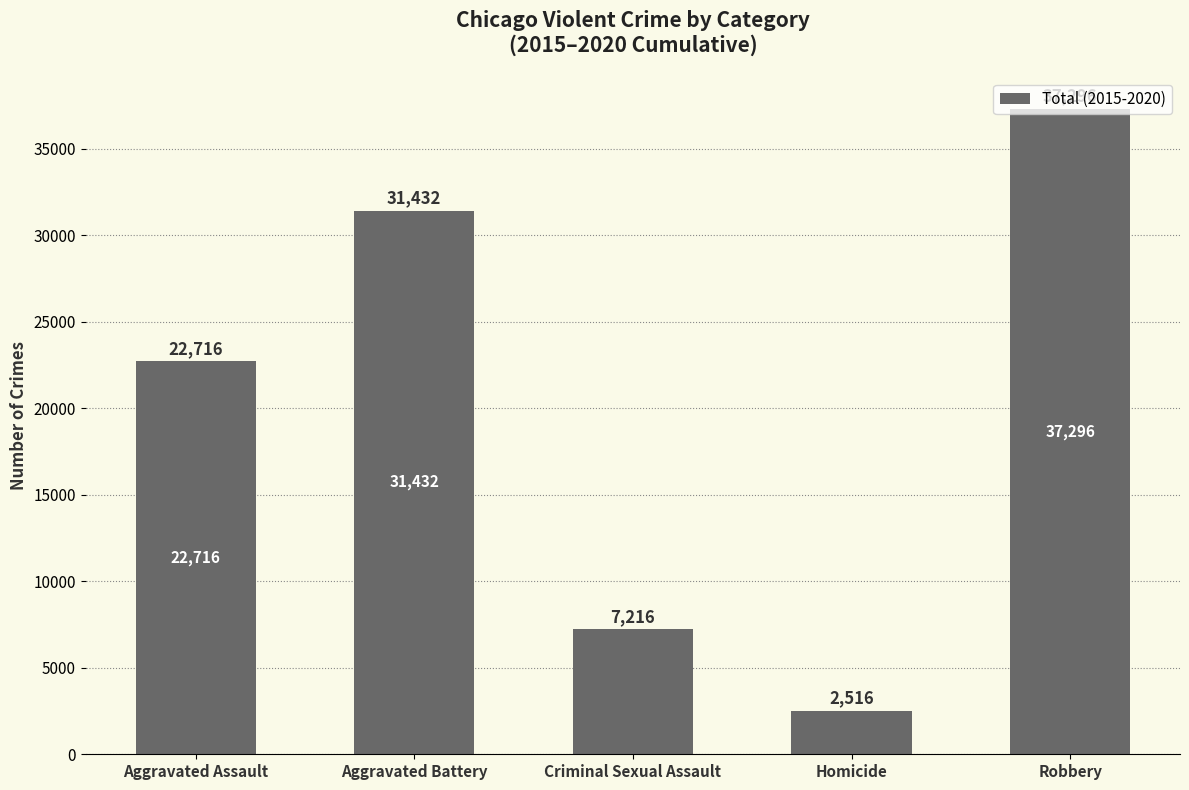

Rank the categories by value from highest to lowest.

Robbery, Aggravated Battery, Aggravated Assault, Criminal Sexual Assault, Homicide